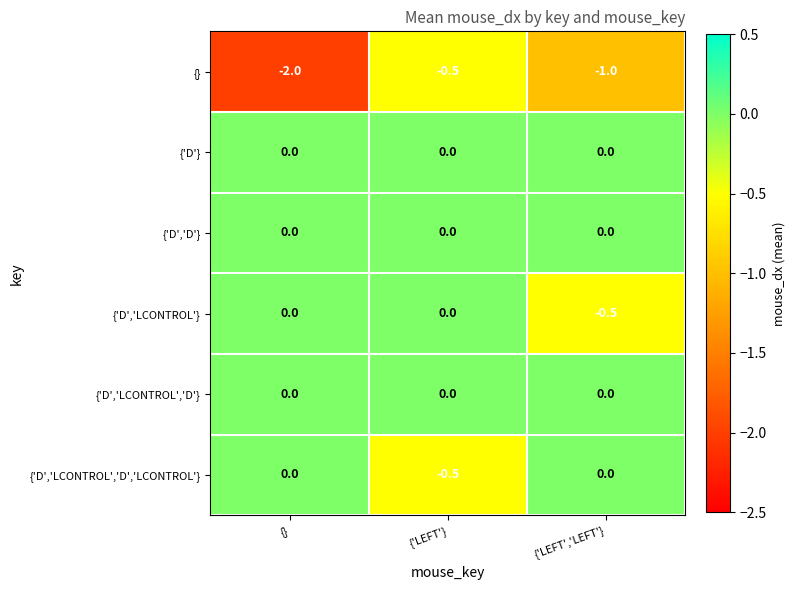

How many series are shown in this chart?

6